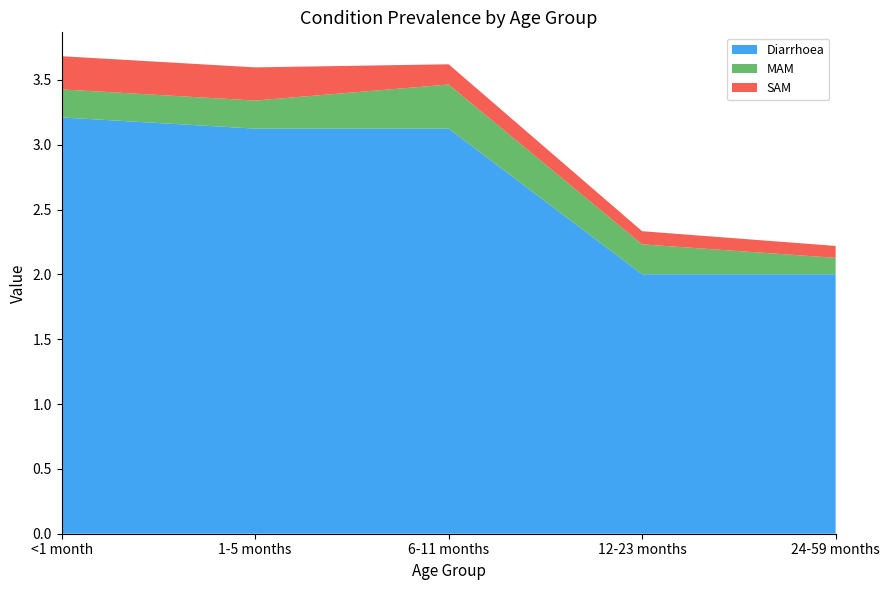

Reading left to right, extract all data points from this chart.

Diarrhoea: <1 month=3.2	1-5 months=3.1	6-11 months=3.1	12-23 months=2.0	24-59 months=2.0
MAM: <1 month=0.2	1-5 months=0.2	6-11 months=0.3	12-23 months=0.2	24-59 months=0.1
SAM: <1 month=0.3	1-5 months=0.3	6-11 months=0.2	12-23 months=0.1	24-59 months=0.1